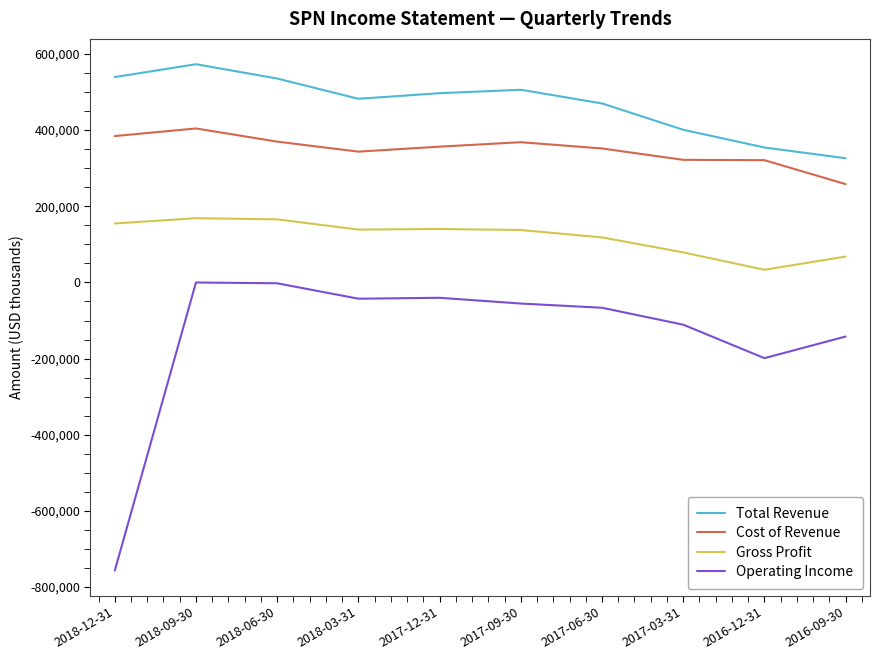

In Gross Profit, how many points are lower than both neighbors (excluding endpoints)?

2